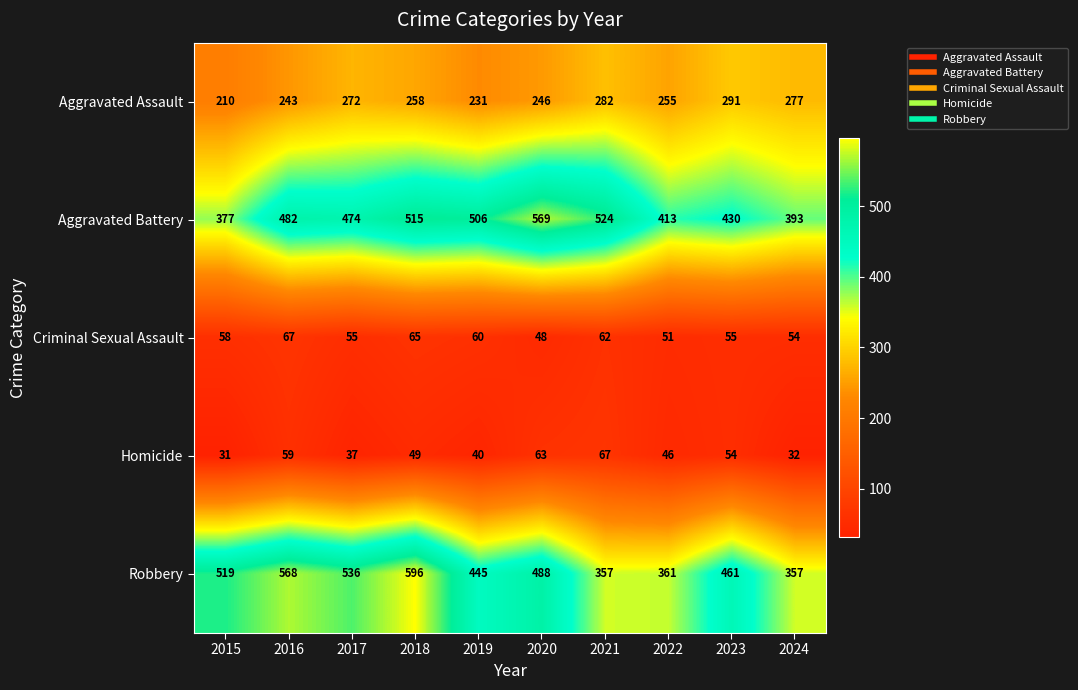

At which label does Robbery first exceed 488?

2015